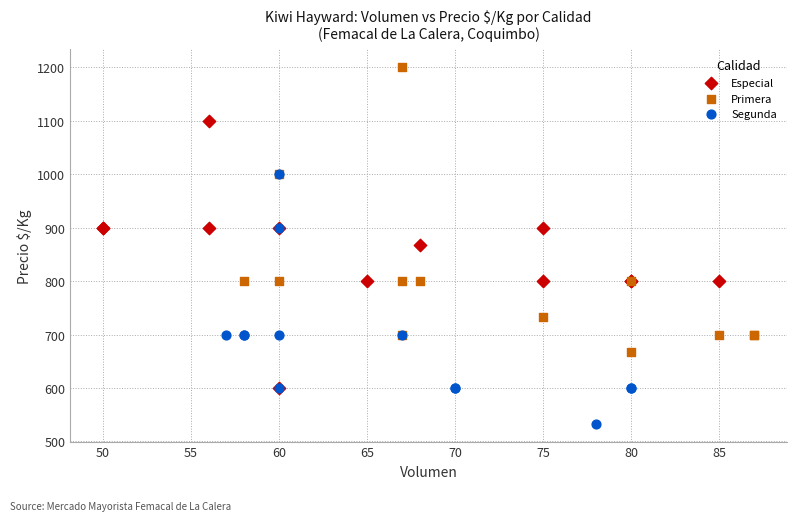

What are all the series names shown in the legend?

Especial, Primera, Segunda